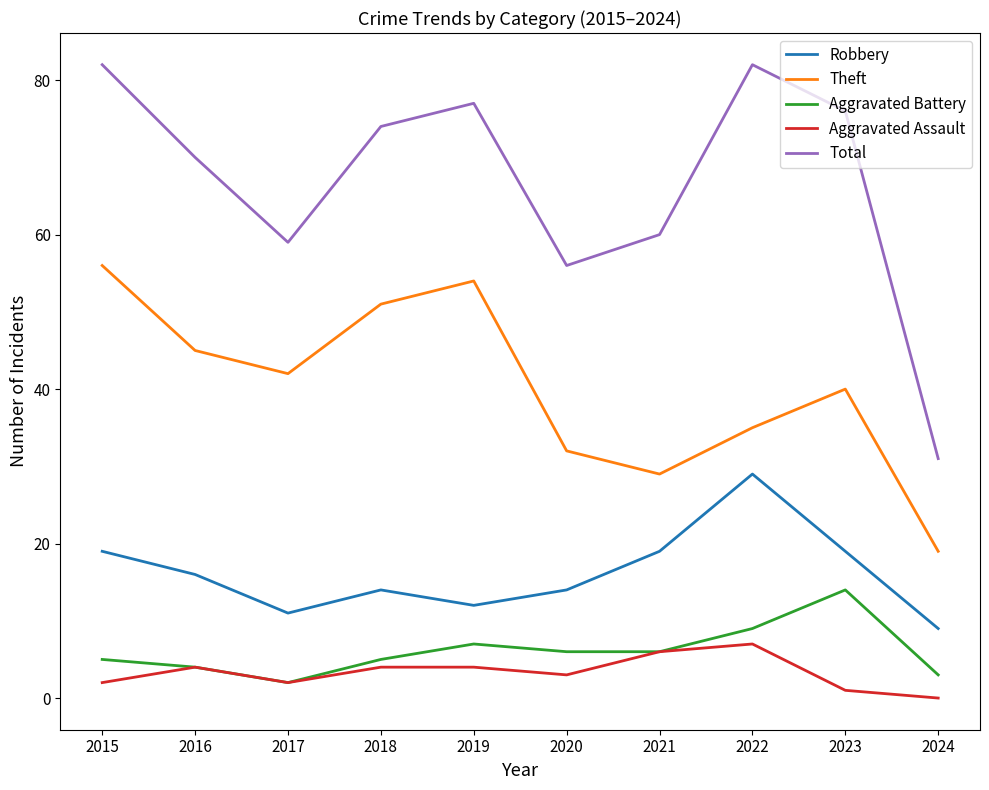

What is the minimum value for Total?

31